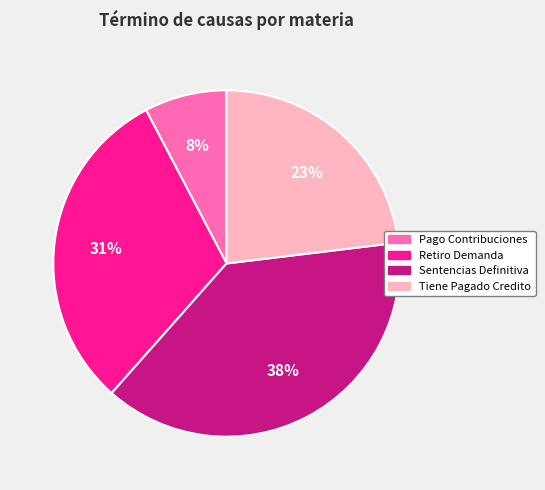

To the nearest percent, what percentage of the pie is Sentencias Definitiva?

38%